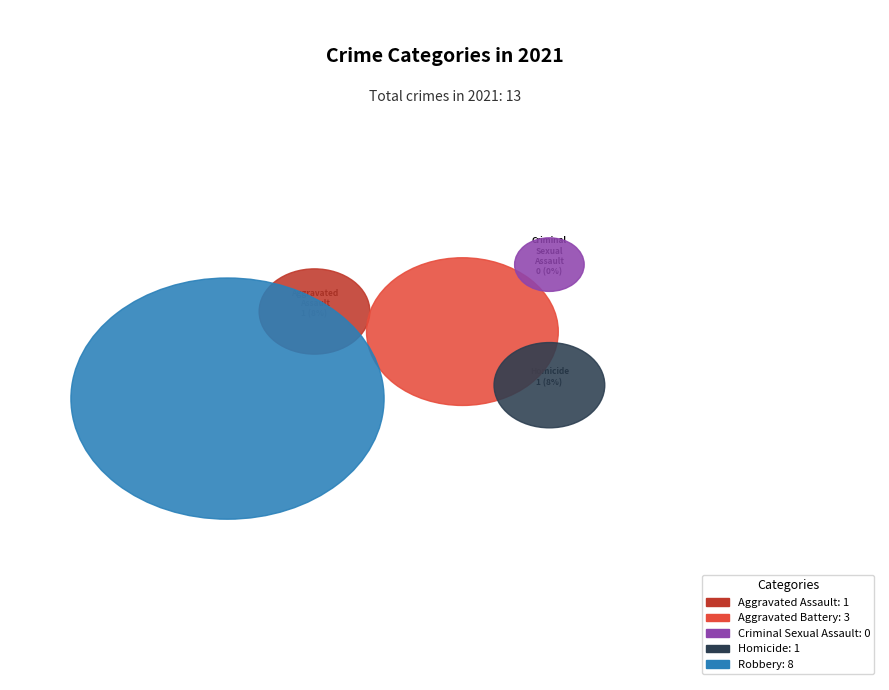

True or false: Robbery accounts for 62% of the total.

True